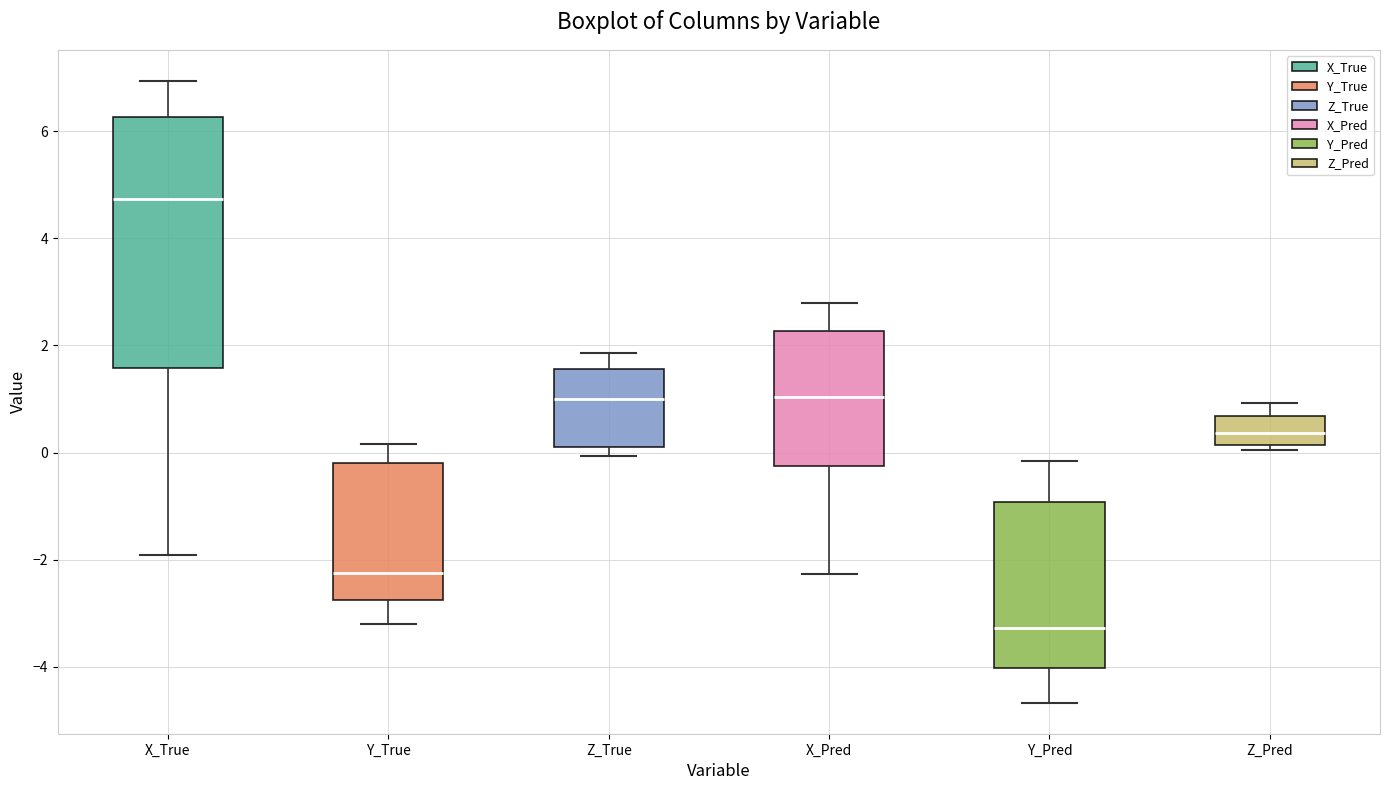

Where does the upper whisker of the box for Z_Pred end on the y-axis? The values are not printed on the chart, so give them approximately, as read against the axis.

1.0